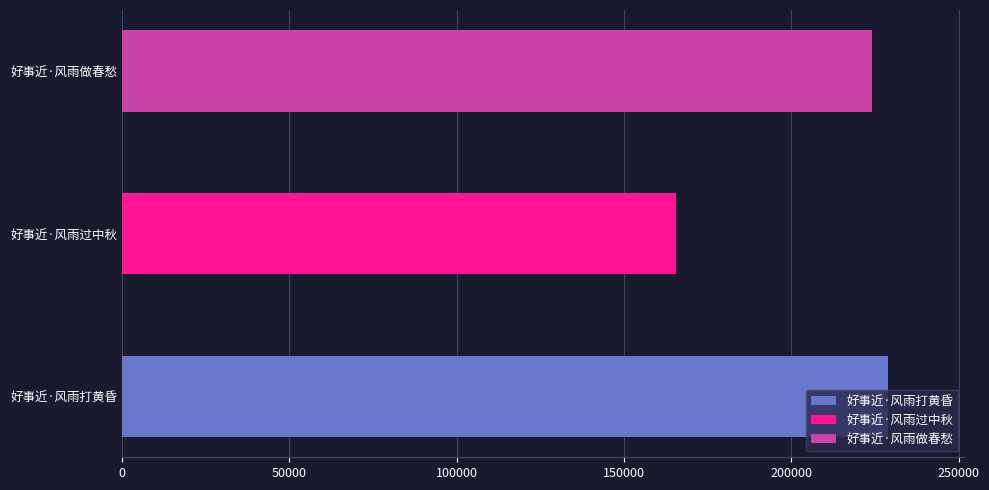

What value does the data have at 好事近·风雨过中秋, to the nearest 10?

165620